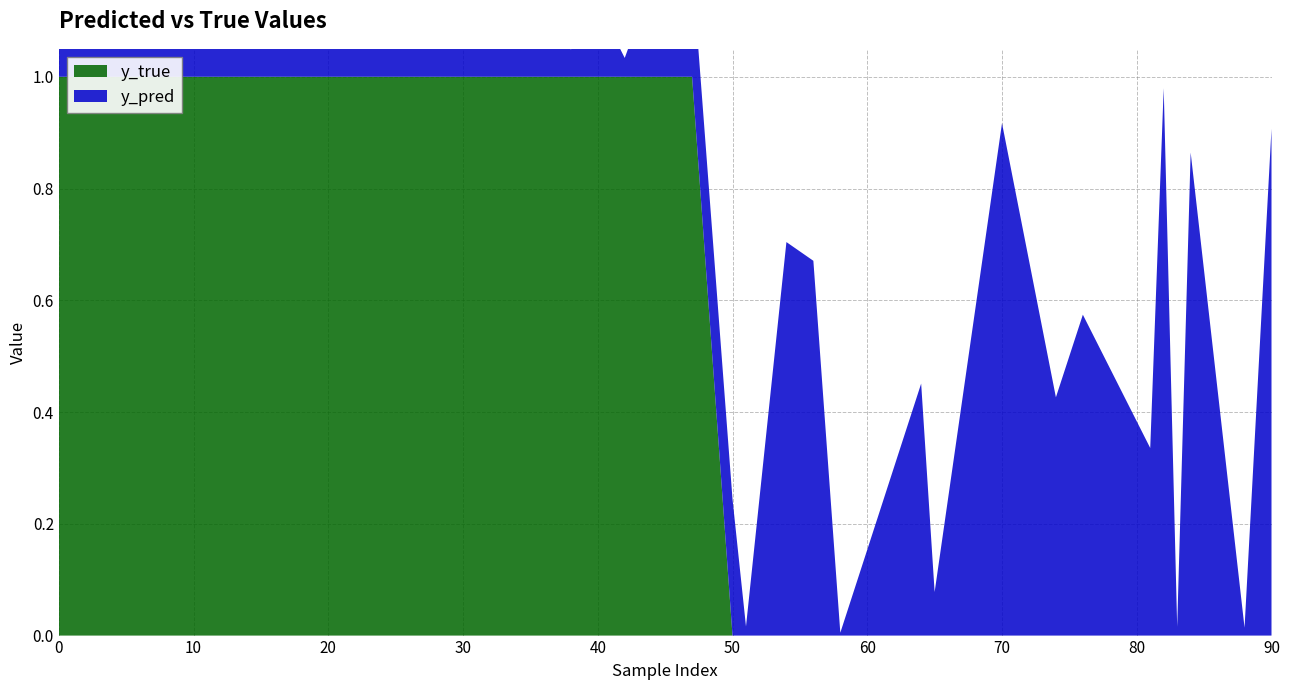

Reading right to left, list all the values displayed in this chart.

y_pred: 0.9	0.0	0.7	0.9	0.0	1.0	0.3	0.6	0.4	0.9	0.1	0.5	0.0	0.7	0.7	0.0	0.2	0.2	0.2	0.0	0.1	0.0	0.6	0.2	0.7	0.6	0.9	1.0	0.9	0.9	0.9	0.2	0.8	0.6	0.5	0.1	0.4	0.8	0.9	0.3
y_true: 0.0	0.0	0.0	0.0	0.0	0.0	0.0	0.0	0.0	0.0	0.0	0.0	0.0	0.0	0.0	0.0	0.0	1.0	1.0	1.0	1.0	1.0	1.0	1.0	1.0	1.0	1.0	1.0	1.0	1.0	1.0	1.0	1.0	1.0	1.0	1.0	1.0	1.0	1.0	1.0